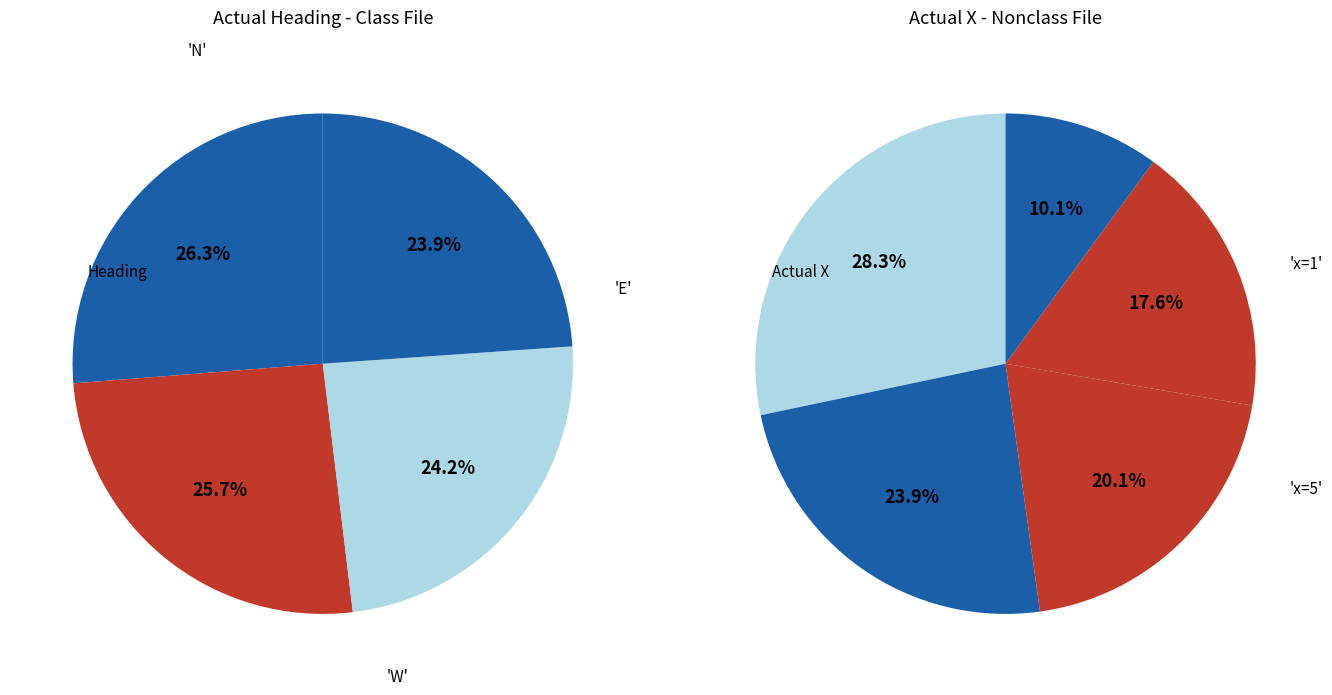

Is there any slice that represents more than half of the pie?

No